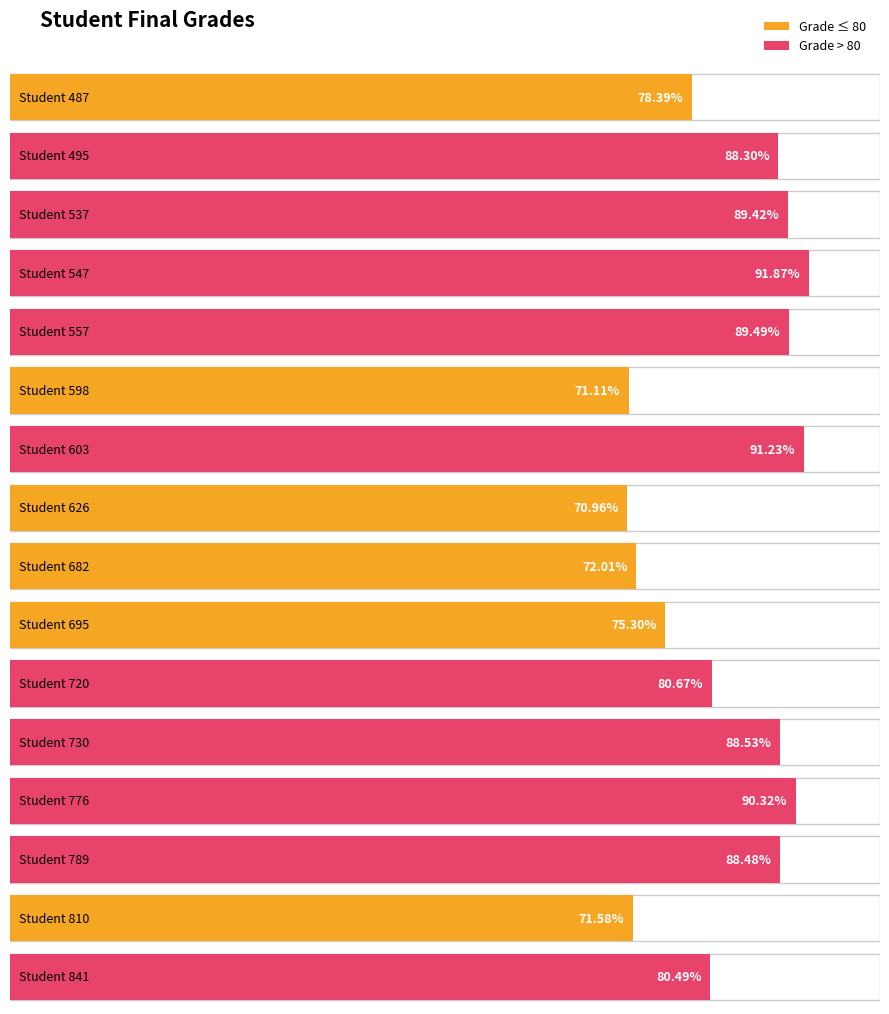

Reading left to right, transcribe all the data shown in this chart.

487=78.4	495=88.3	537=89.4	547=91.9	557=89.5	598=71.1	603=91.2	626=71.0	682=72.0	695=75.3	720=80.7	730=88.5	776=90.3	789=88.5	810=71.6	841=80.5